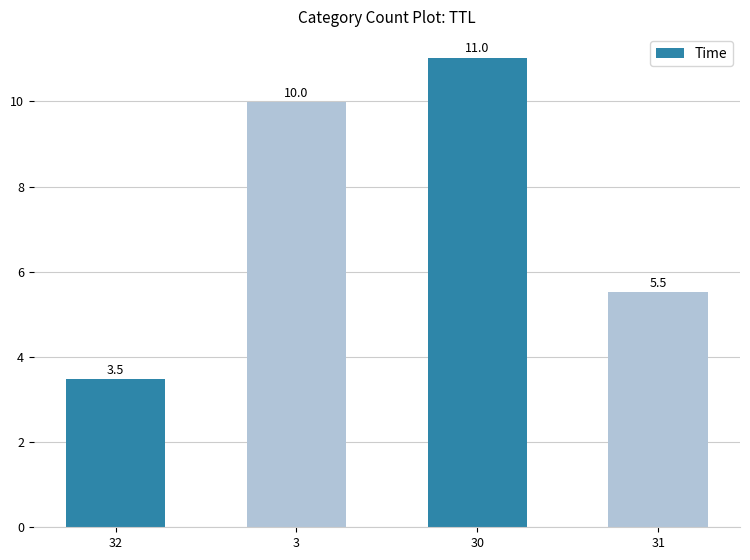

Rank the categories by value from highest to lowest.

30, 3, 31, 32